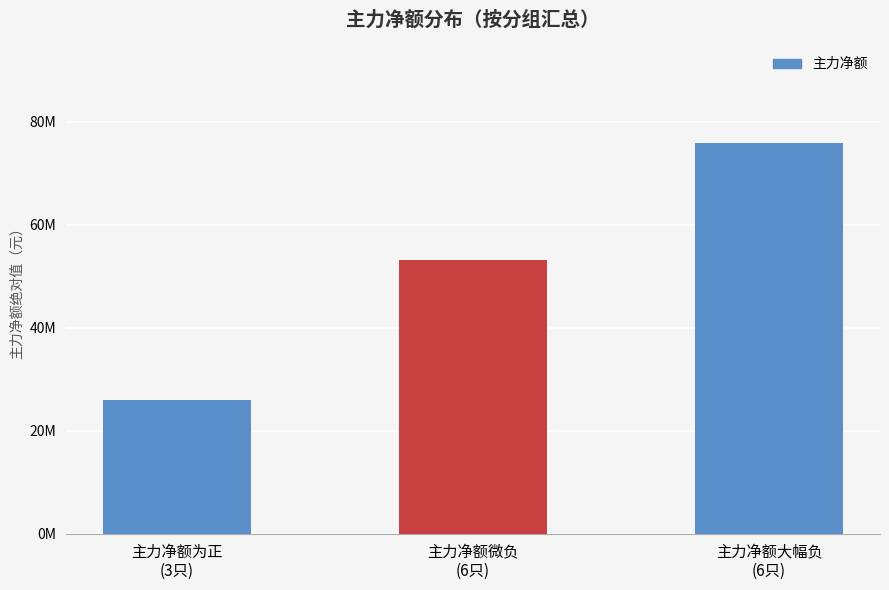

Rank the categories by value from highest to lowest.

主力净额大幅负
(6只), 主力净额微负
(6只), 主力净额为正
(3只)